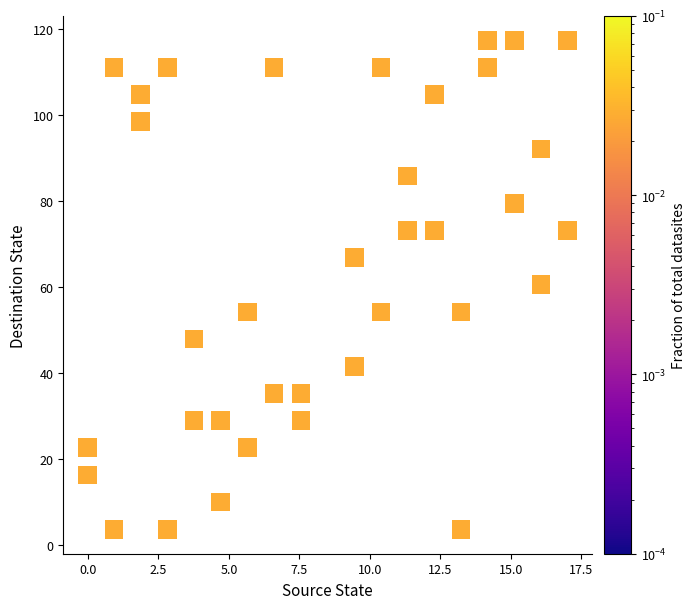

What is the range of Y values (max minus min)?

113.7